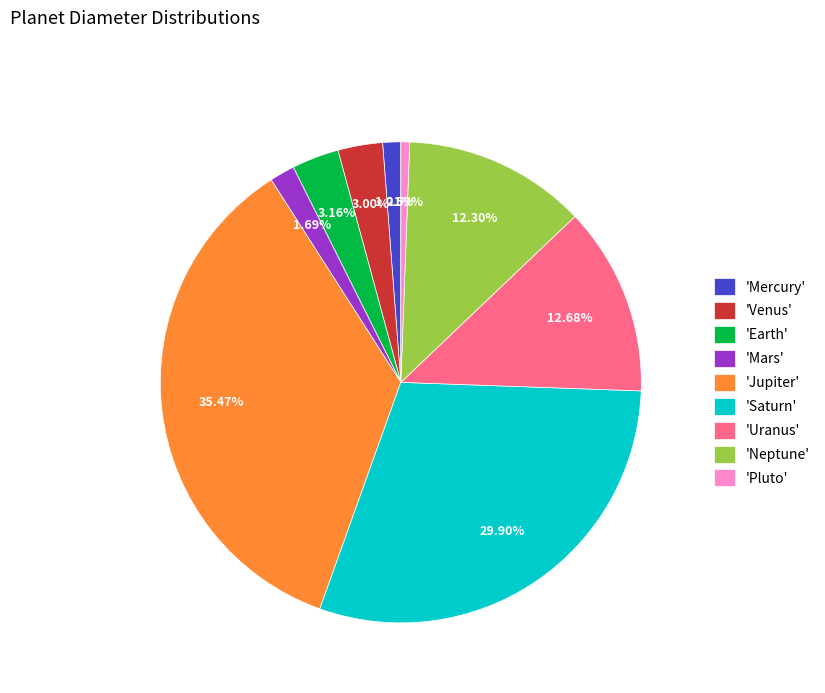

Which category has the smallest portion of the pie?

'Pluto'